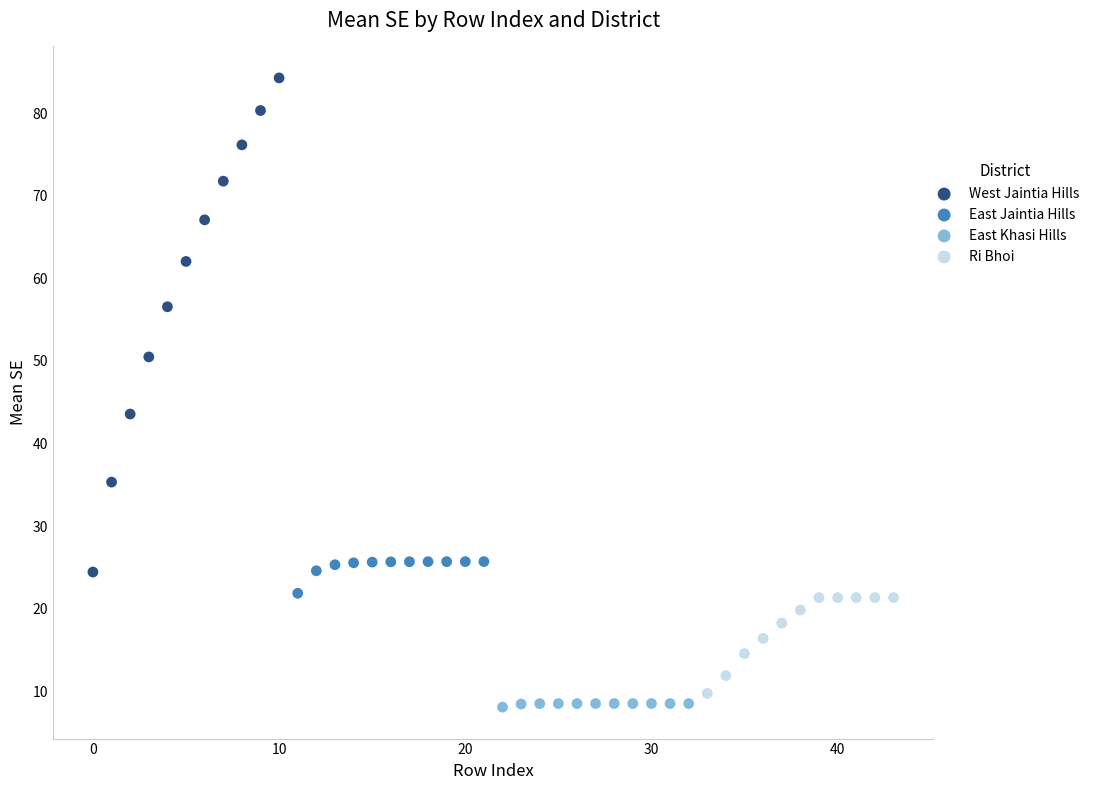

Which series contains the highest Y value?

West Jaintia Hills